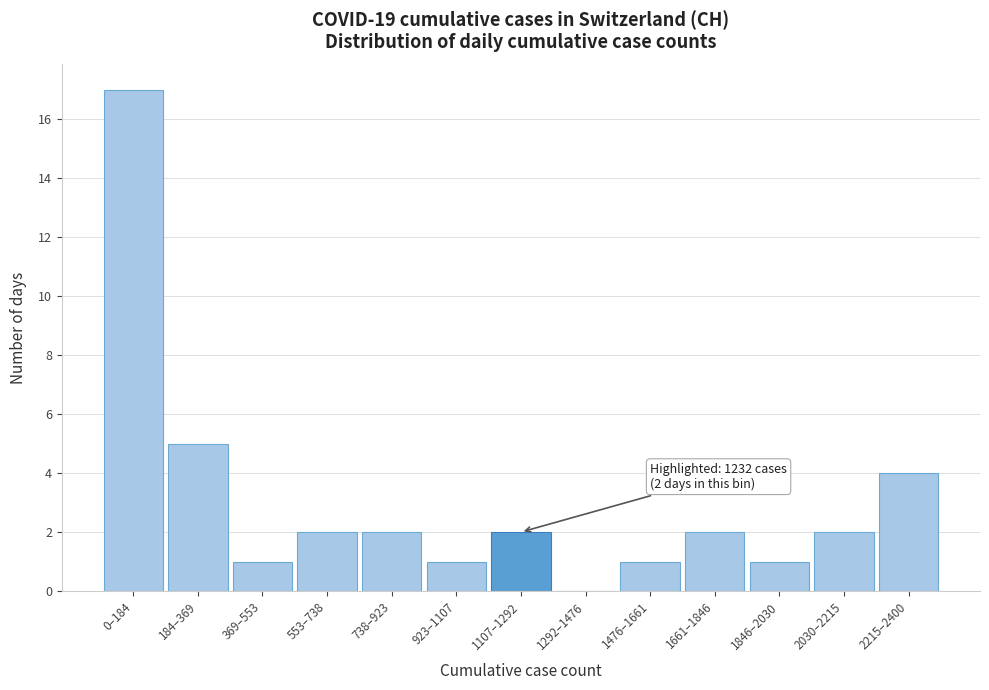

Reading right to left, extract all data points from this chart.

2215–2400=4	2030–2215=2	1846–2030=1	1661–1846=2	1476–1661=1	1292–1476=0	1107–1292=2	923–1107=1	738–923=2	553–738=2	369–553=1	184–369=5	0–184=17